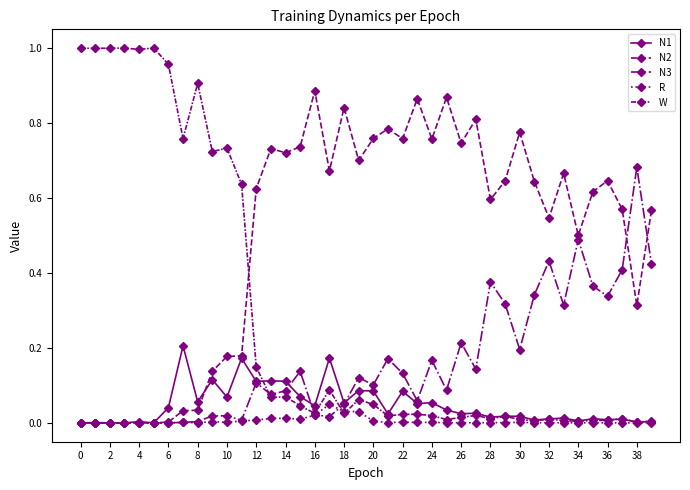

At which label is N3 closest to 0?

10